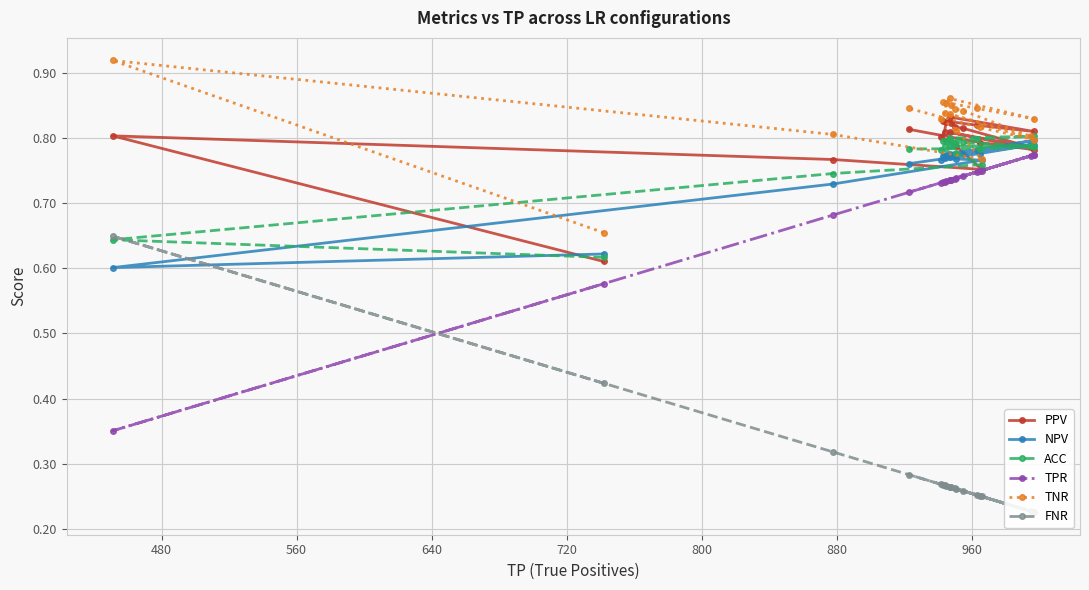

What is the difference between the maximum and minimum values in the TNR series?

0.3